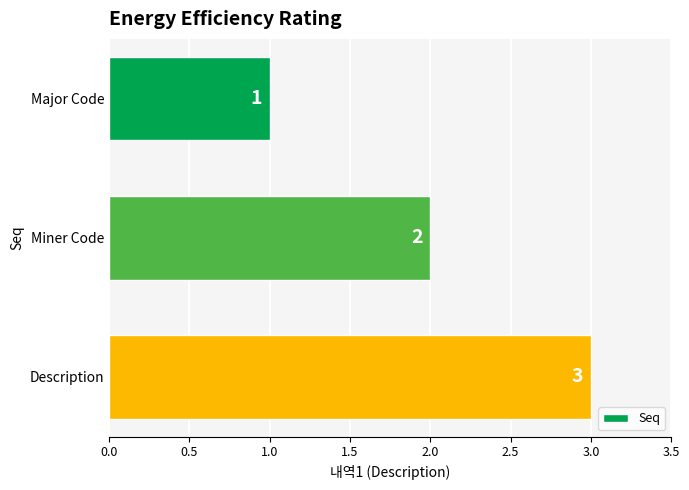

Count the values in the range 1 to 3.

3